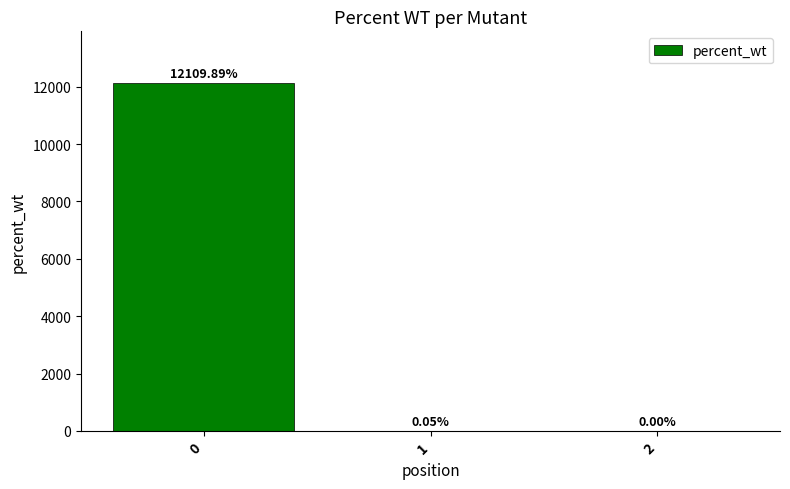

What is the average value?

4036.6